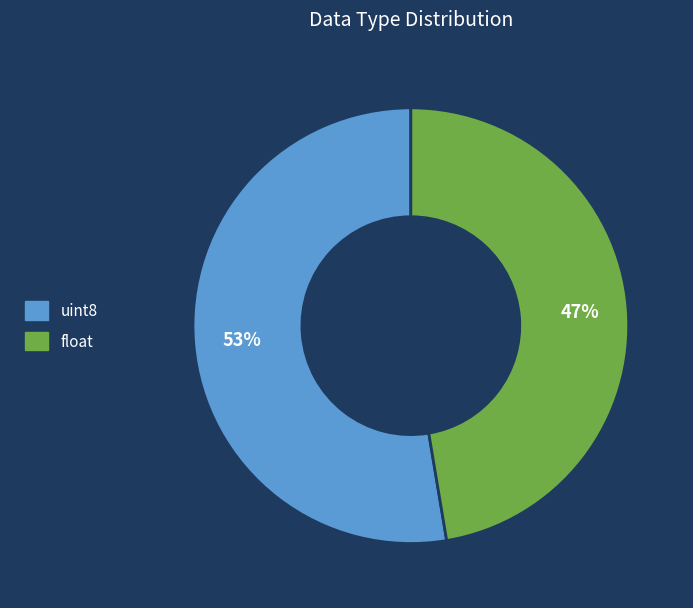

Which category has the biggest portion of the pie?

uint8